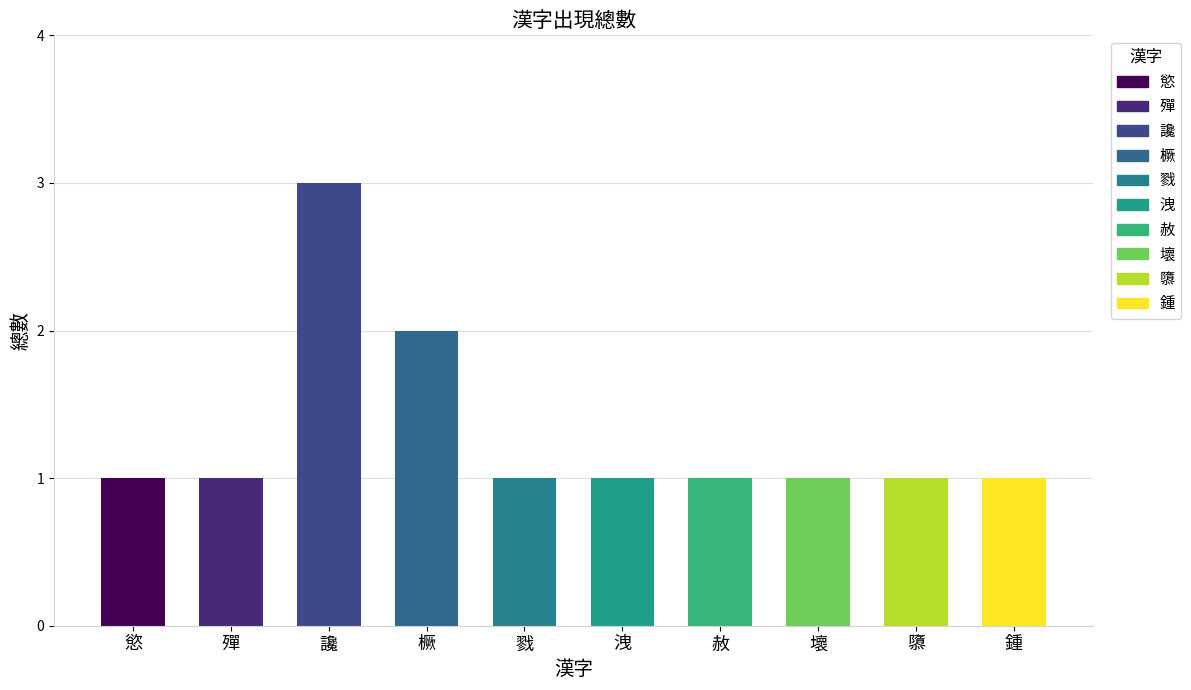

The chart shows a value of 1 at 殫. True or false?

True